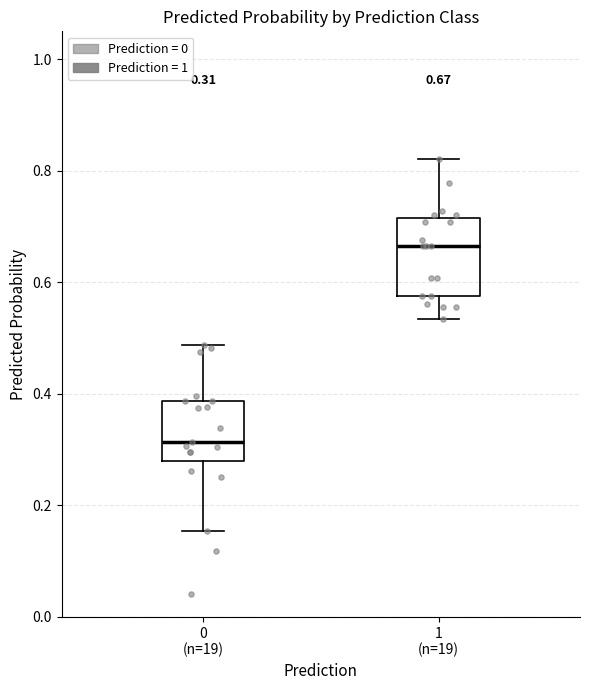

Which box is the tallest, from its lower edge to its upper edge?

1 (n=19)